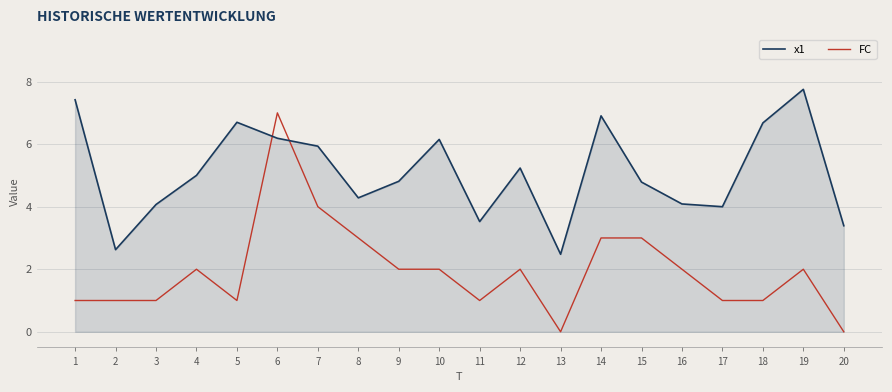

Rank the series by their maximum value, from lowest to highest.

FC, x1